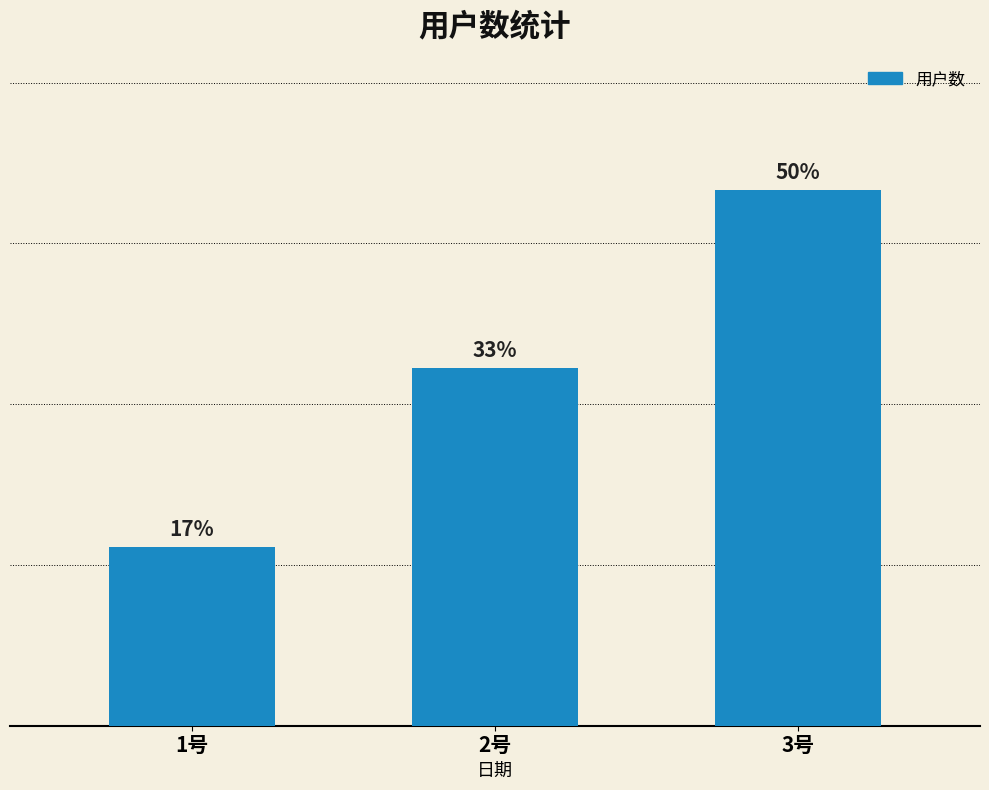

True or false: the data shows 20 at 2号.

True